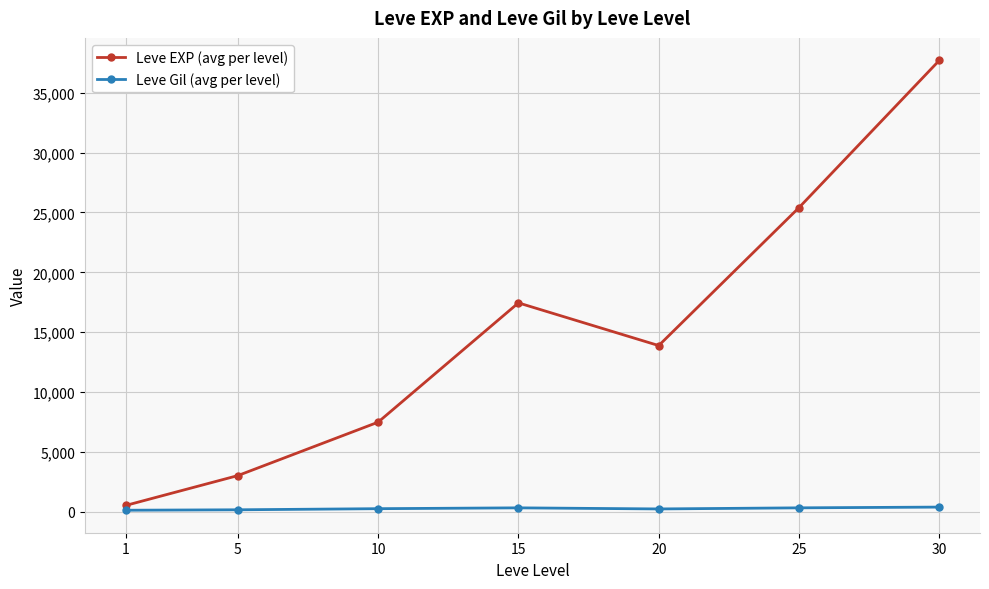

What is the lowest value of the Leve EXP (avg per level) series?

510.2